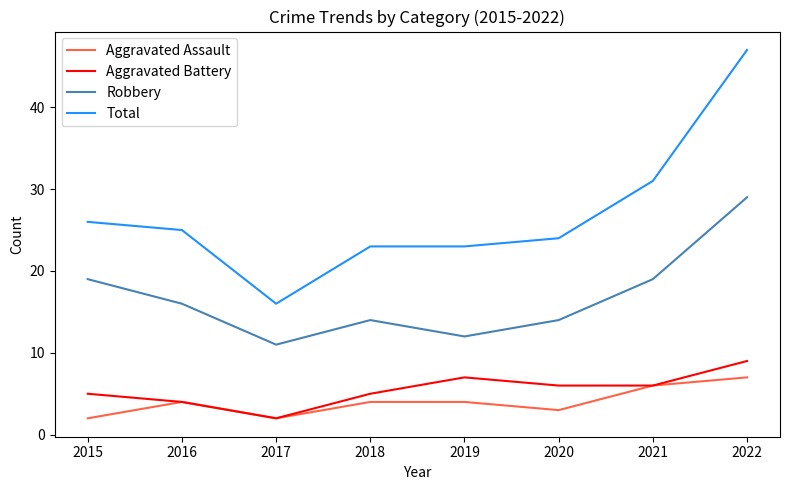

What are all the series names shown in the legend?

Aggravated Assault, Aggravated Battery, Robbery, Total